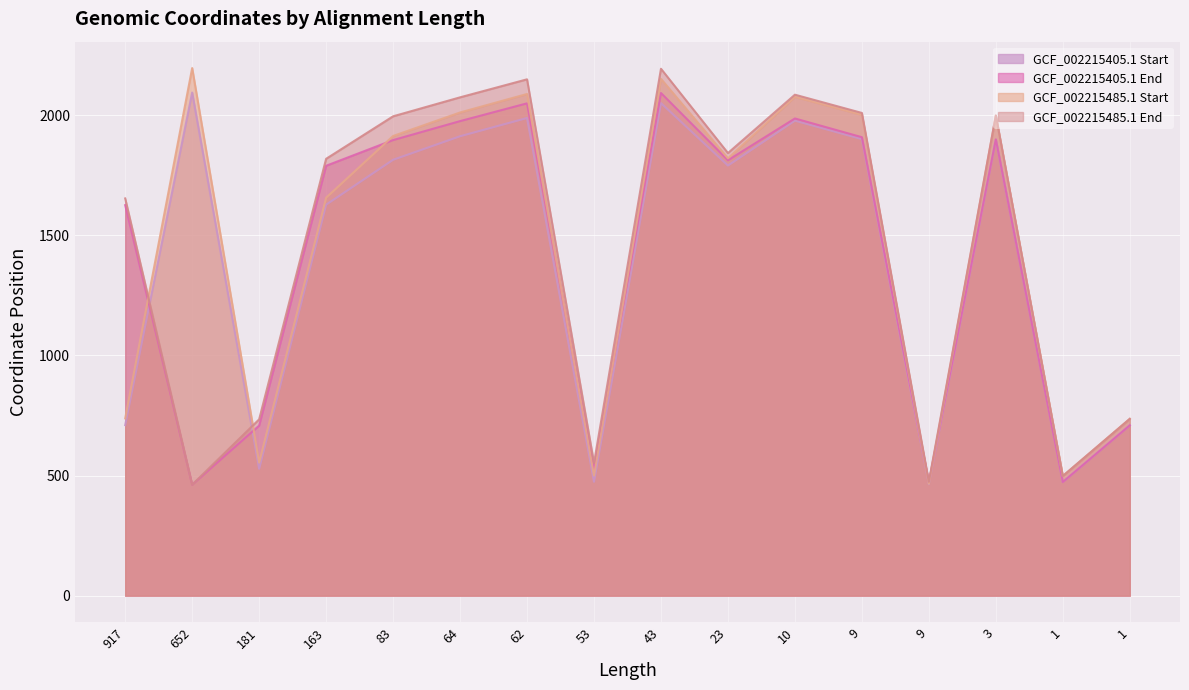

What is the difference between the maximum and minimum values in the GCF_002215405.1 Start series?

1631